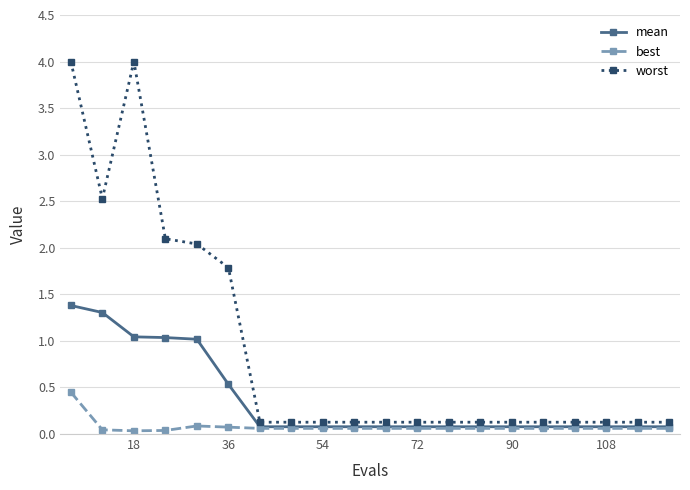

What are all the series names shown in the legend?

mean, best, worst